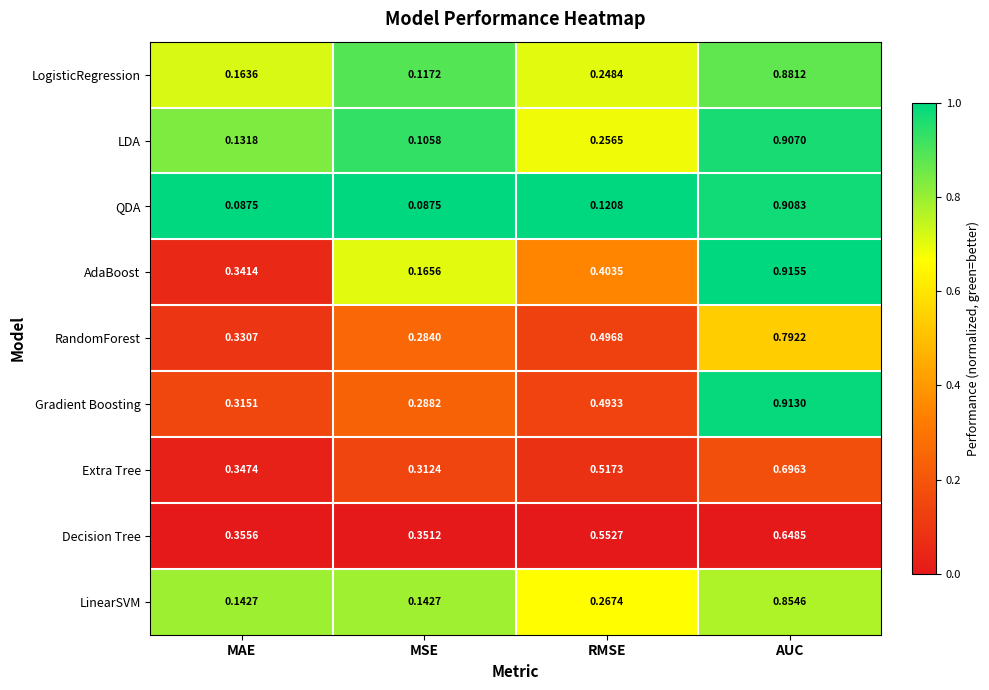

Which series has the widest spread of values?

QDA